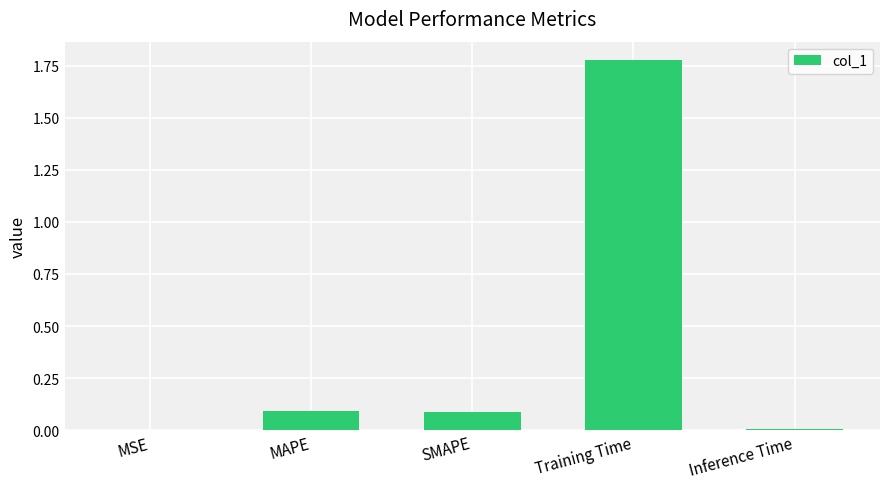

True or false: the data shows 0.0 at SMAPE.

False